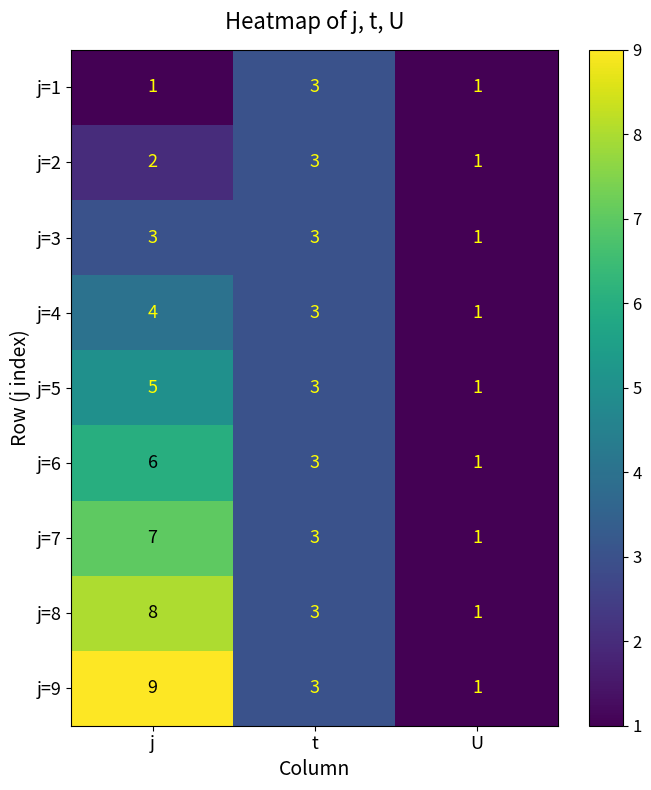

Reading left to right, transcribe all the data shown in this chart.

j=1: j=1	t=3	U=1
j=2: j=2	t=3	U=1
j=3: j=3	t=3	U=1
j=4: j=4	t=3	U=1
j=5: j=5	t=3	U=1
j=6: j=6	t=3	U=1
j=7: j=7	t=3	U=1
j=8: j=8	t=3	U=1
j=9: j=9	t=3	U=1